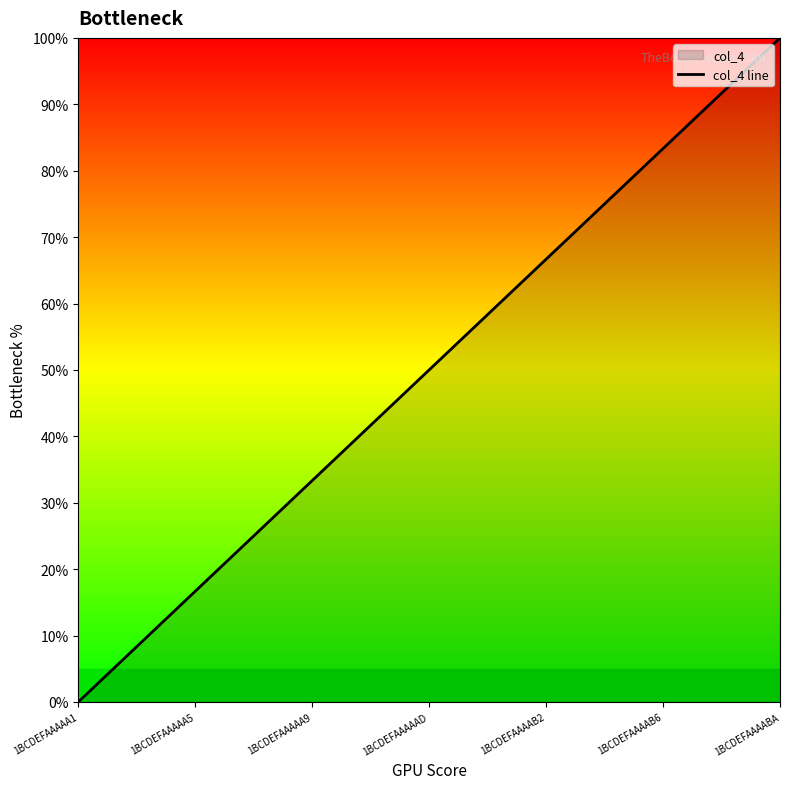

What is the average value?

50.0